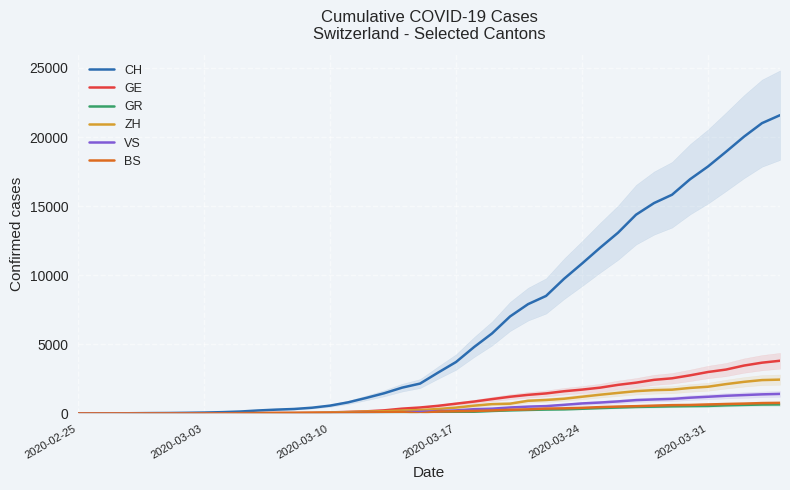

Where does the VS series first go above 172?

2020-03-17